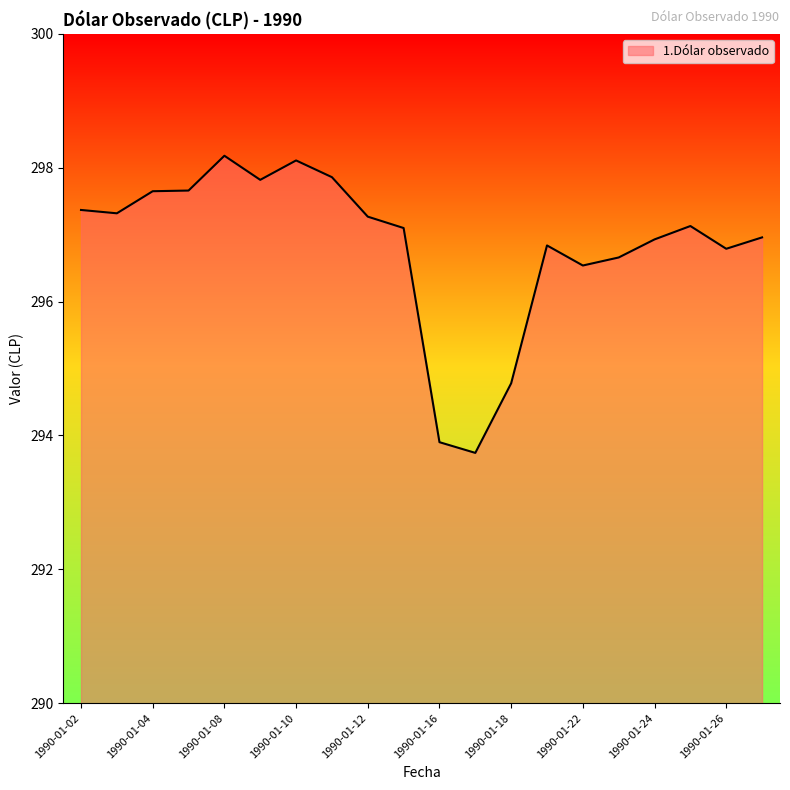

What is the minimum value shown in the chart?

293.7